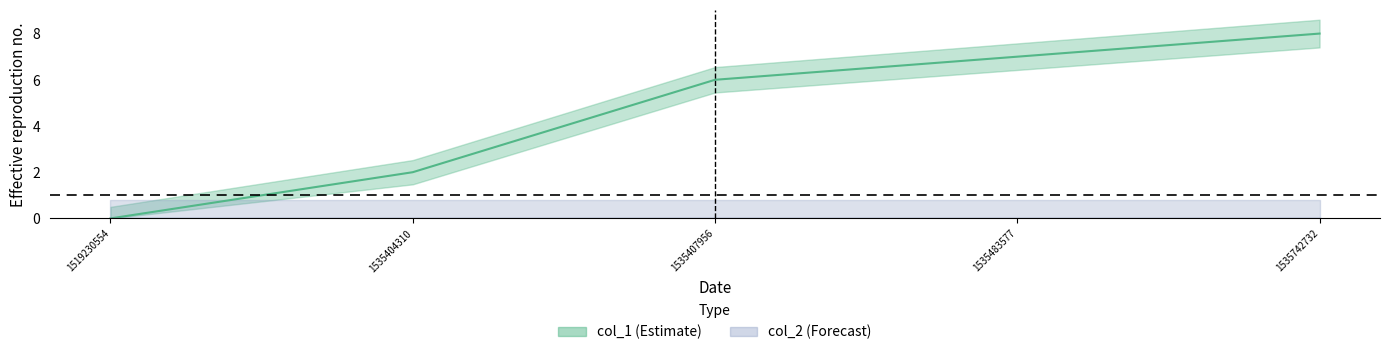

What is the sum of all values?

23